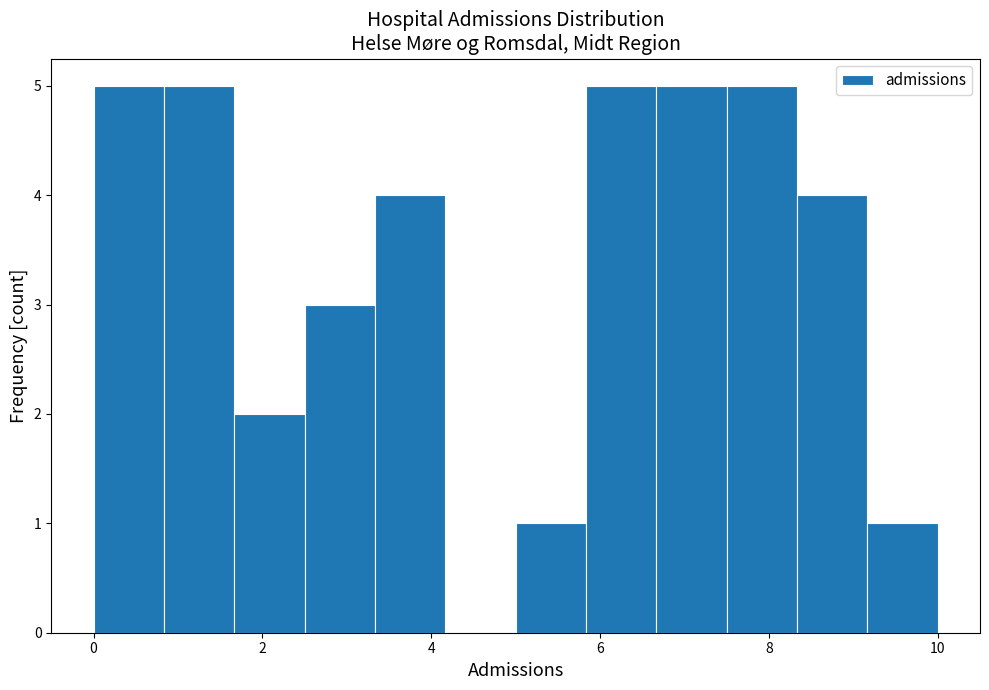

Reading left to right, list every bar in this chart as the range it spans on the x-axis followed by its height. Neither the bar edges nor the heights are printed on the chart, so give them approximately, as read against the axes.

0.0 to 0.8: 5
0.8 to 1.6: 5
1.6 to 2.6: 2
2.6 to 3.4: 3
3.4 to 4.2: 4
4.2 to 5.0: 0
5.0 to 5.8: 1
5.8 to 6.6: 5
6.6 to 7.6: 5
7.6 to 8.4: 5
8.4 to 9.2: 4
9.2 to 10.0: 1